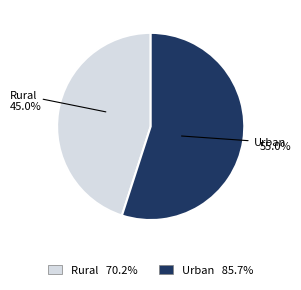

How many segments does this pie chart have?

2